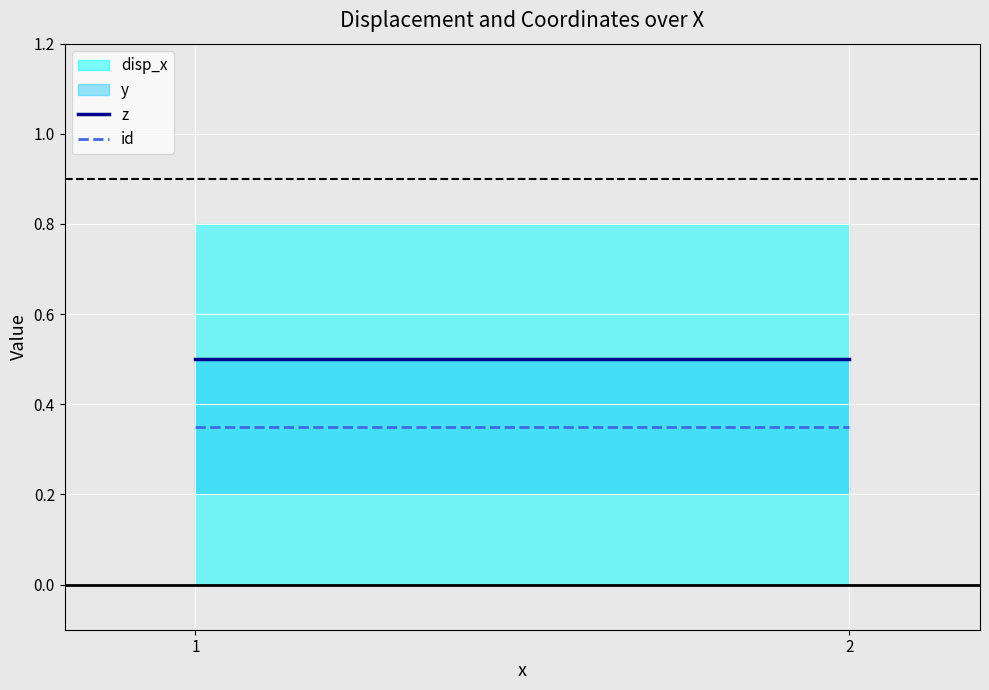

Which series has the largest range (max minus min)?

z